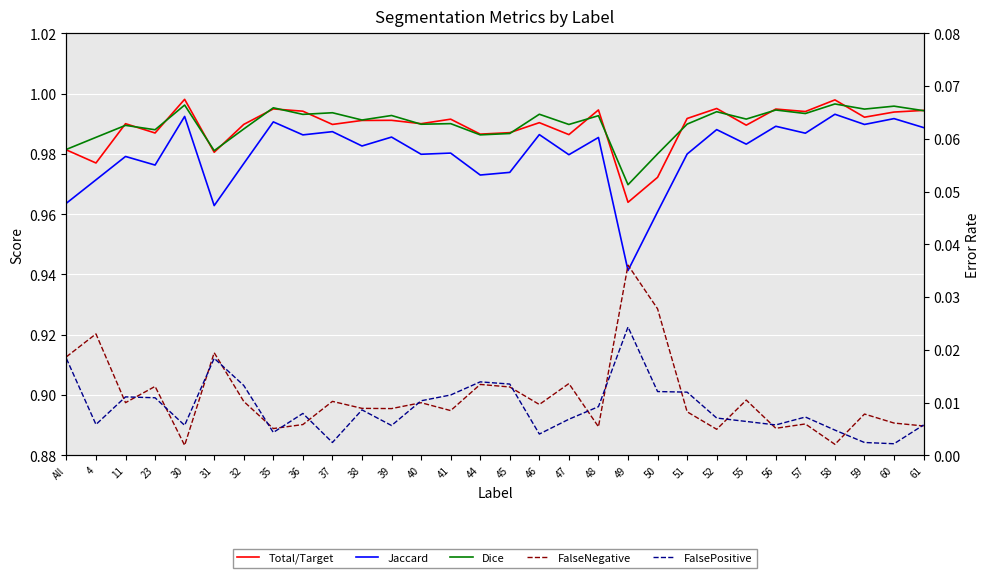

What are all the series names shown in the legend?

Total/Target, Jaccard, Dice, FalseNegative, FalsePositive